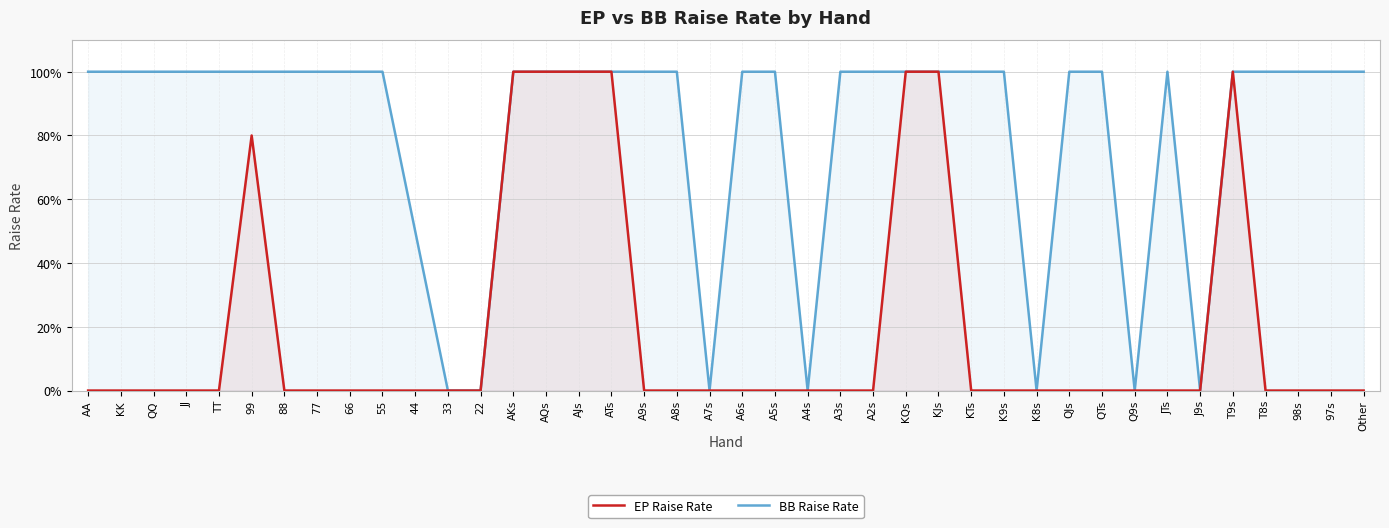

Rank the series by their maximum value, from lowest to highest.

EP Raise Rate, BB Raise Rate